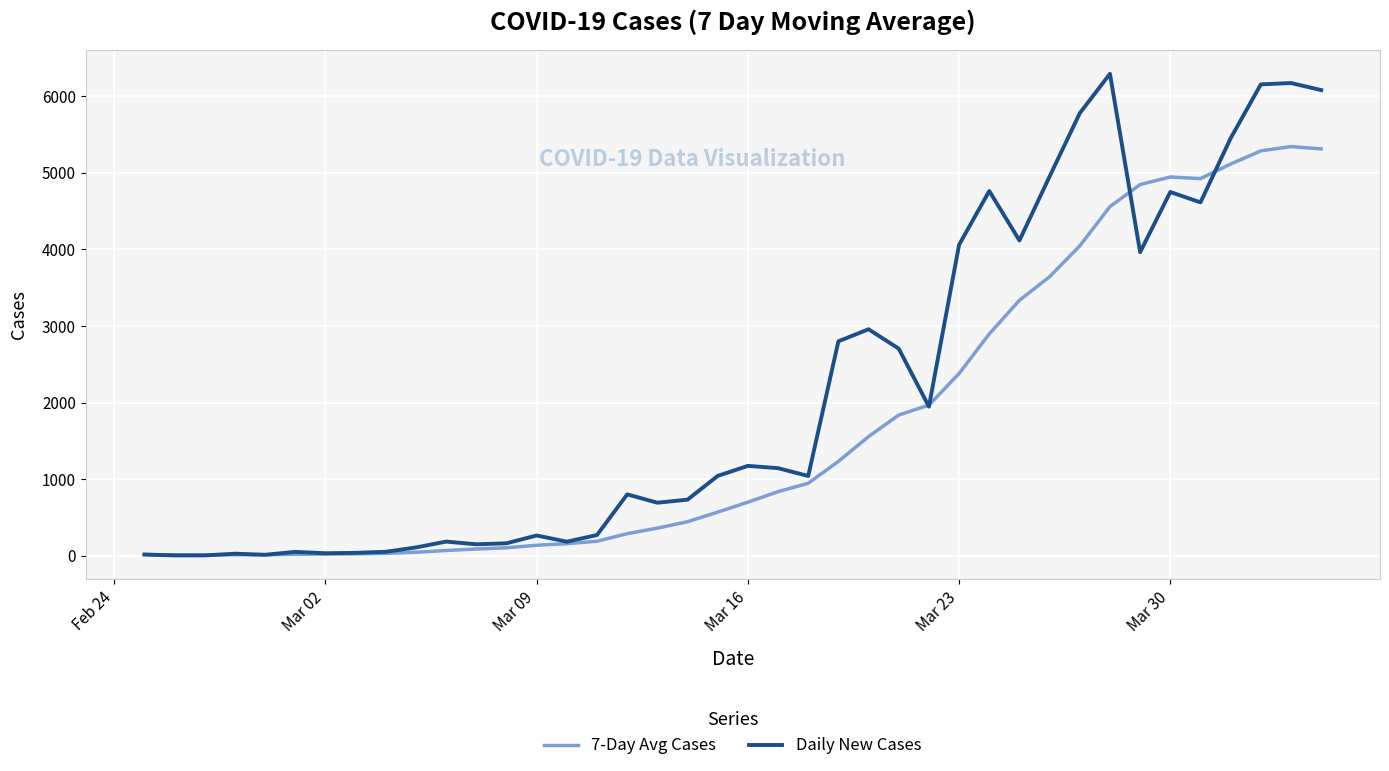

Which series has the widest spread of values?

Daily New Cases